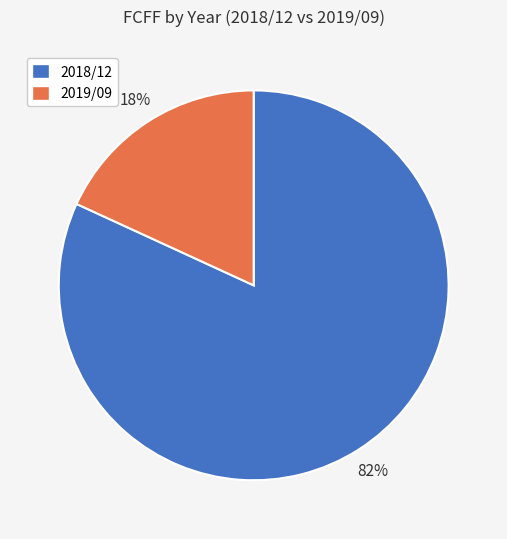

How many segments does this pie chart have?

2